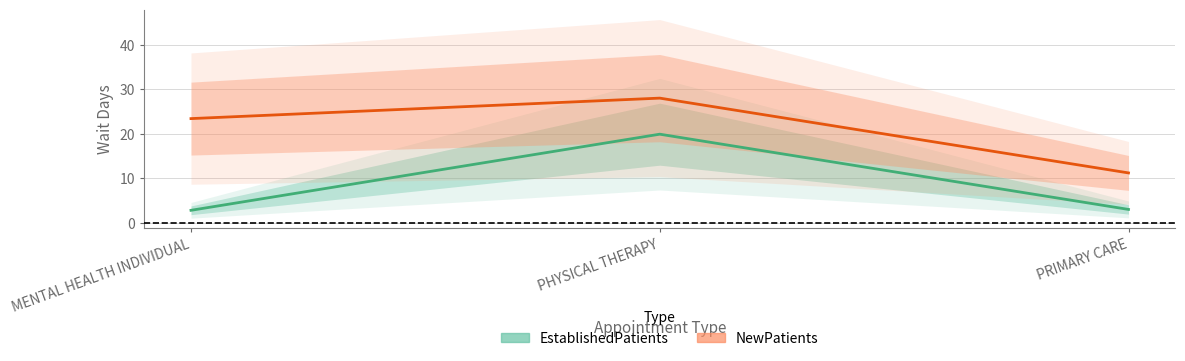

The EstablishedPatients series shows 2.8 at MENTAL HEALTH INDIVIDUAL. True or false?

True